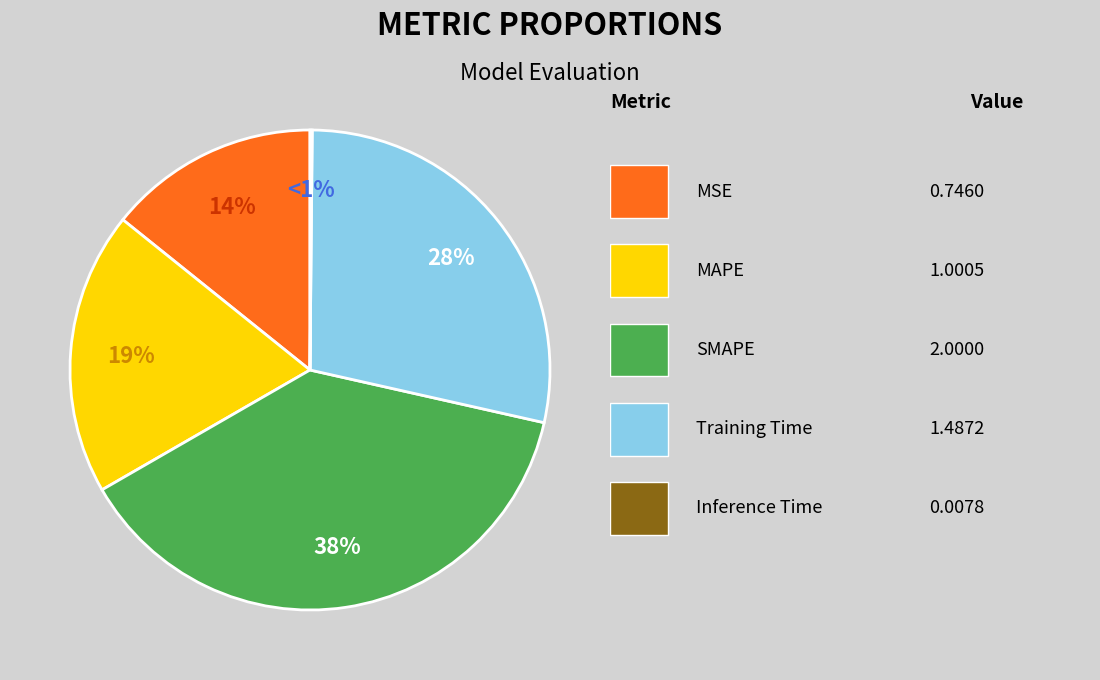

To the nearest percent, what is the difference between the largest and smallest slice percentages?

38%